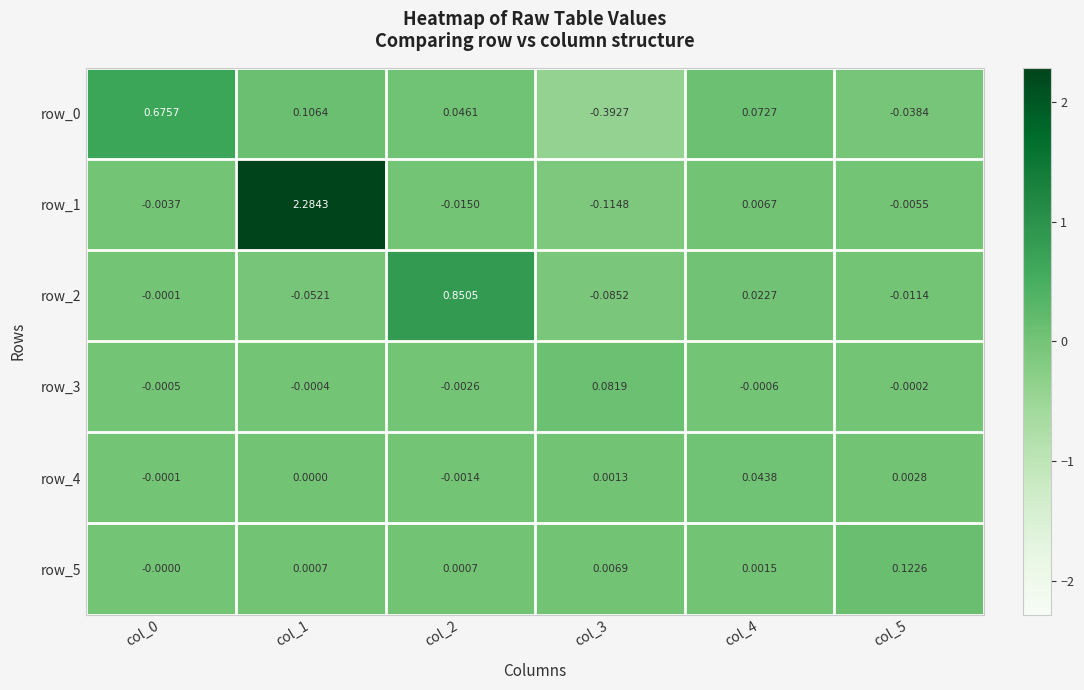

At how many categories does at least one series exceed 0?

6